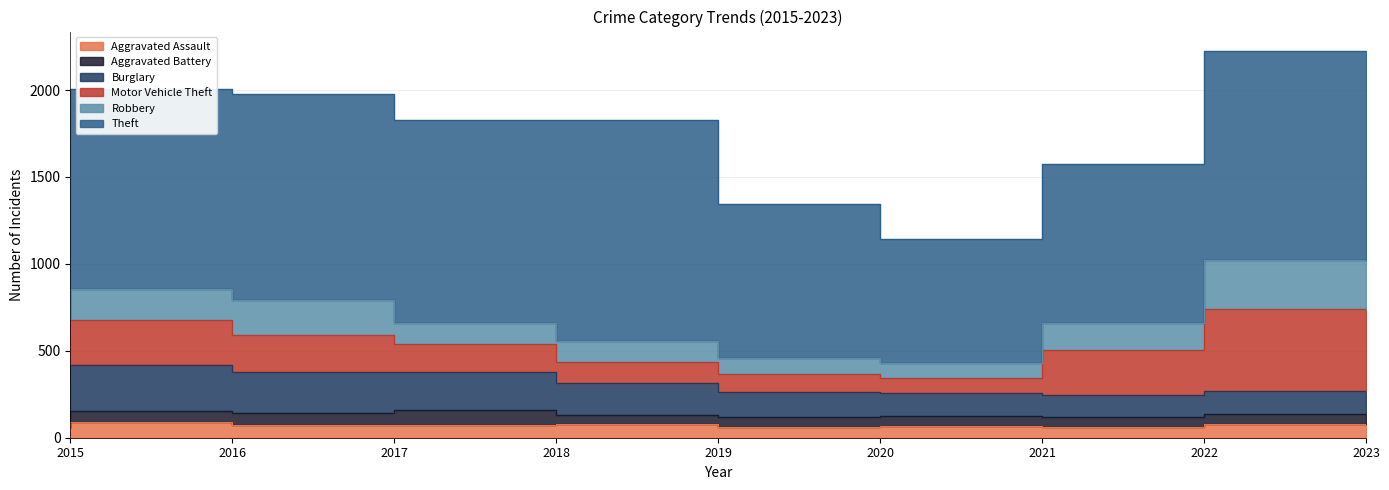

What is the sum of all Theft values?

9543